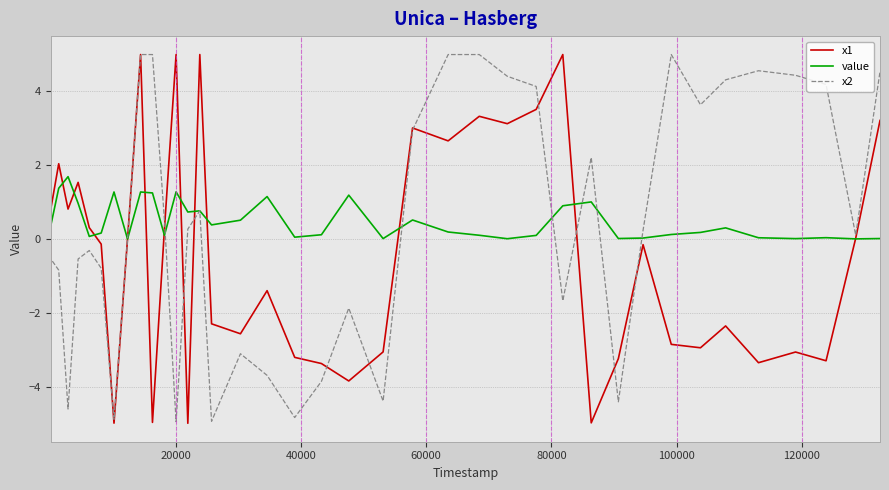

True or false: x2 and x1 cross at least once.

True